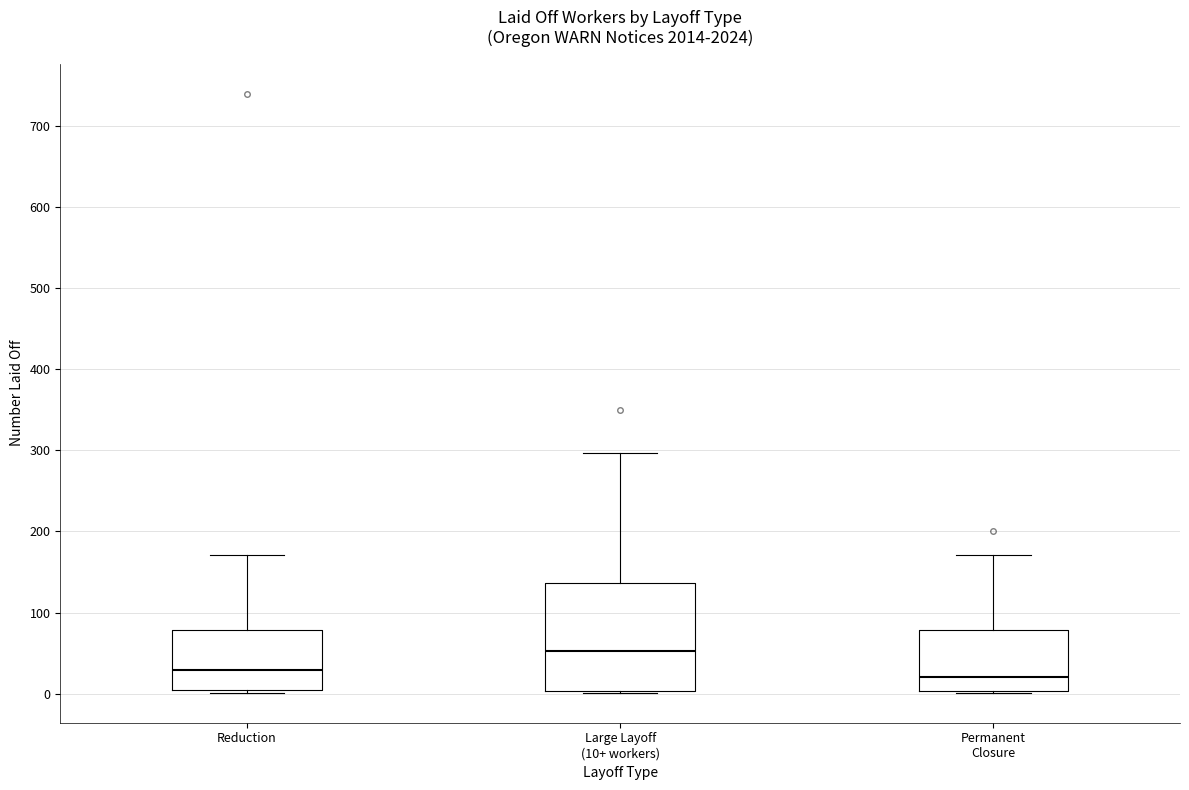

Comparing the boxes themselves (not the whiskers), which one is the tallest?

Large Layoff (10+ workers)